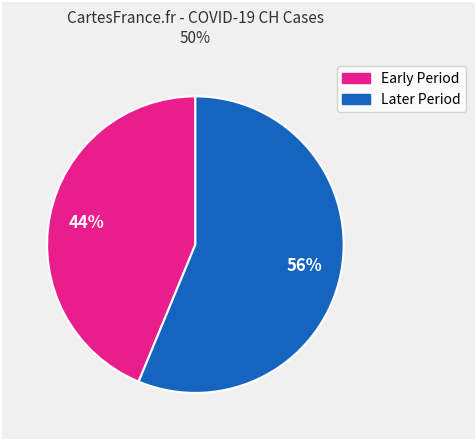

Is there a majority slice in this chart?

Yes